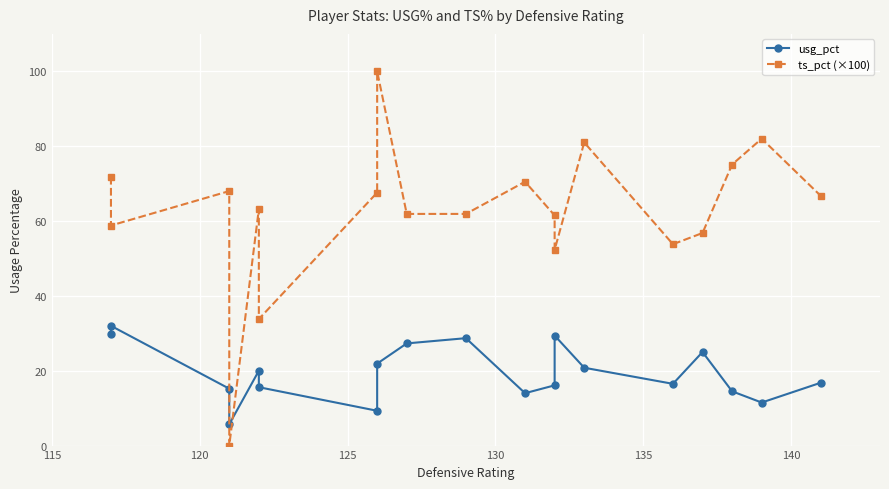

In usg_pct, how many points are higher than both neighbors (excluding endpoints)?

5